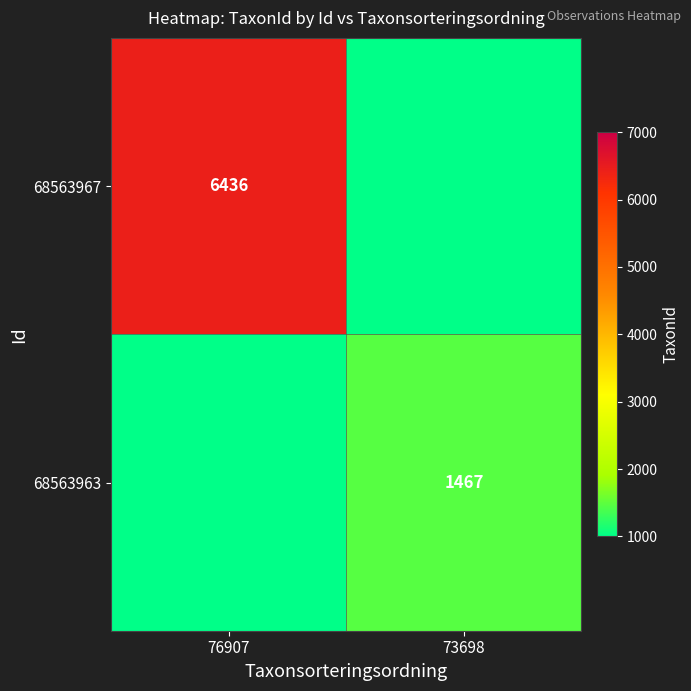

Is the value of 68563963 at 73698 greater than the value of 68563967 at 76907?

No